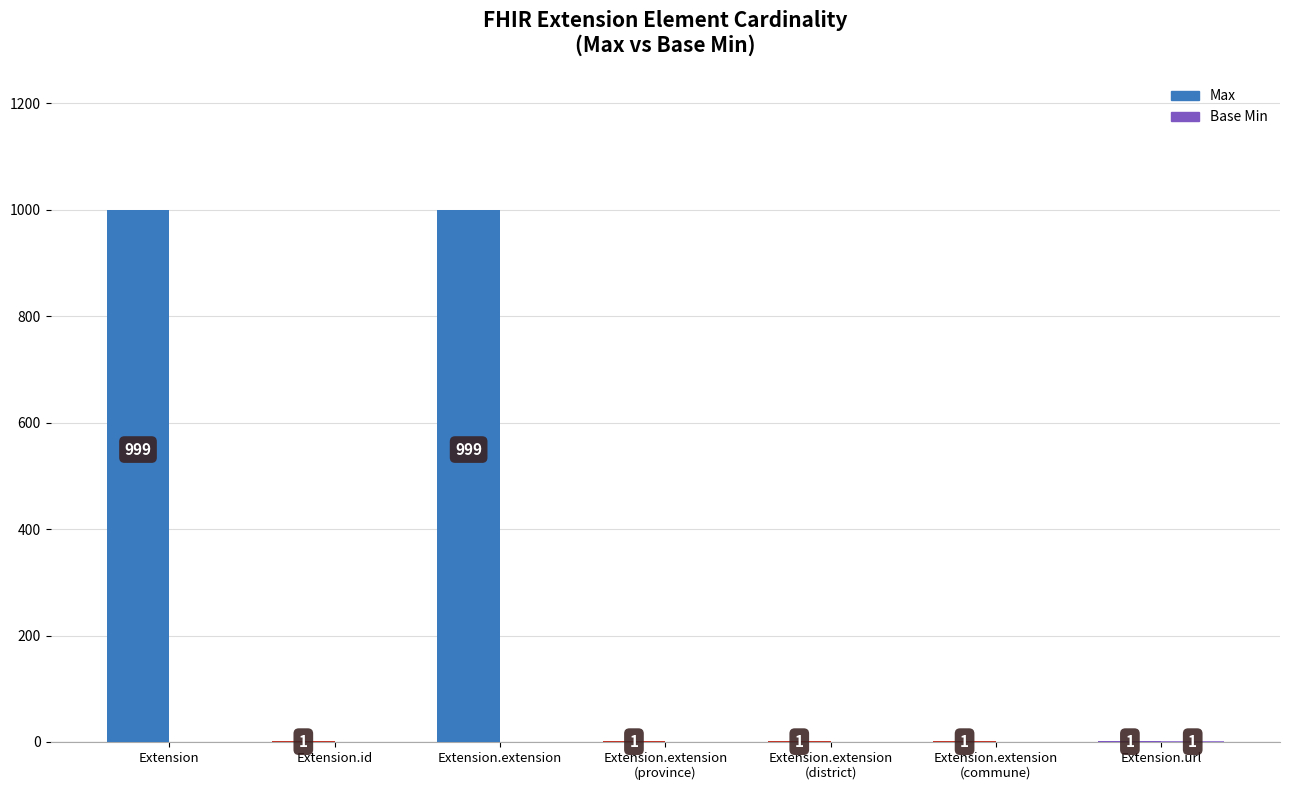

What is the highest value of the Max series?

999